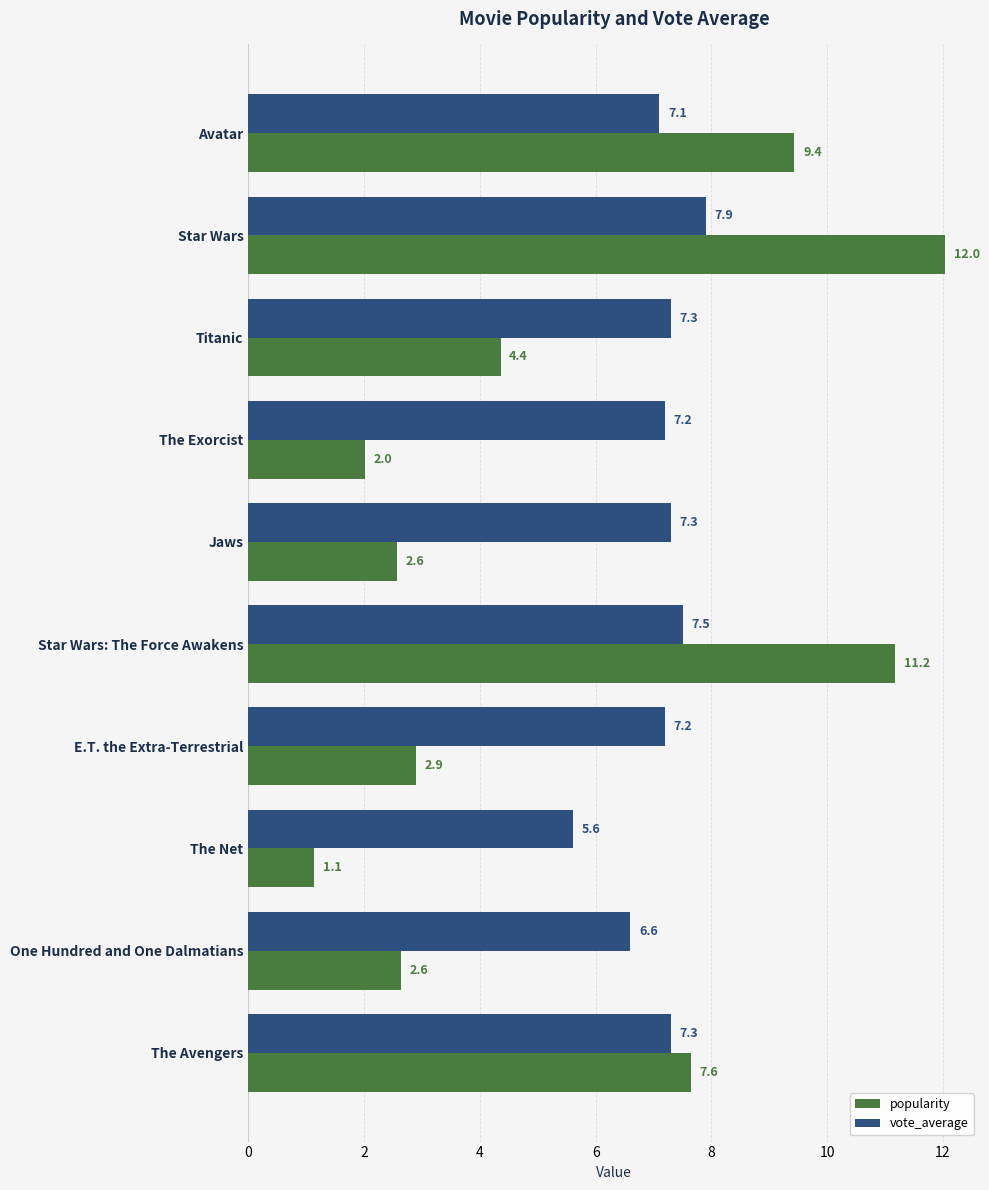

Rank the series at Jaws from highest to lowest value.

vote_average, popularity